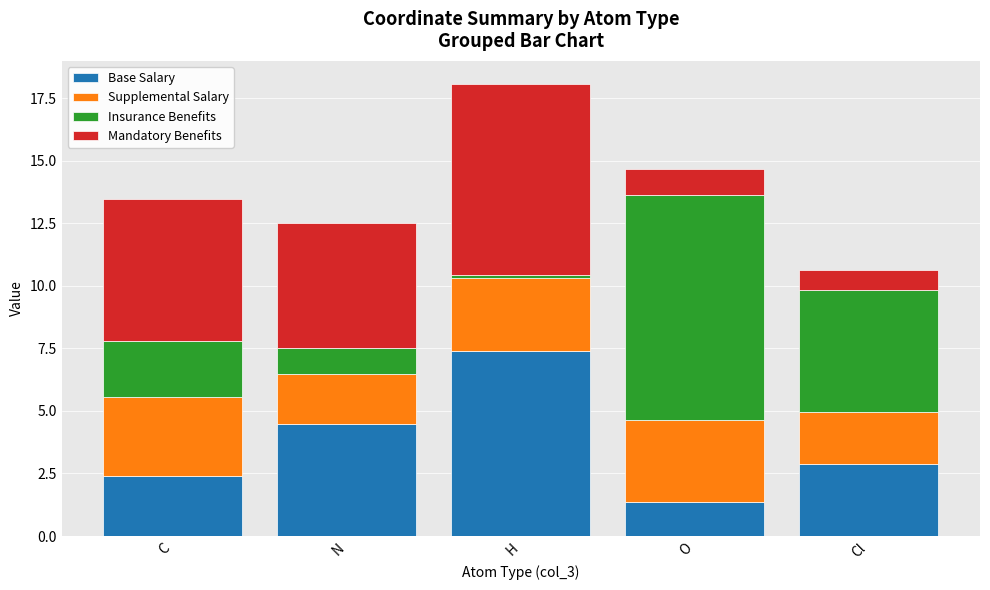

What is the difference between the Base Salary values at N and O?

3.1